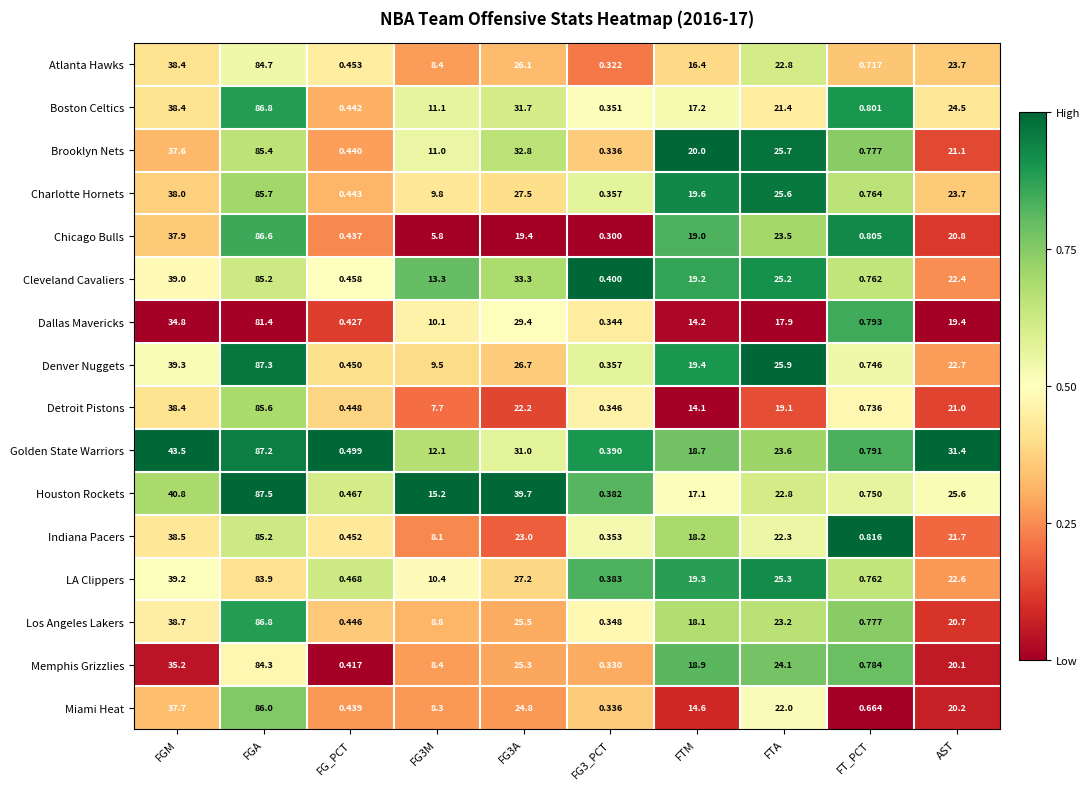

At which label is Houston Rockets closest to 43?

FGM